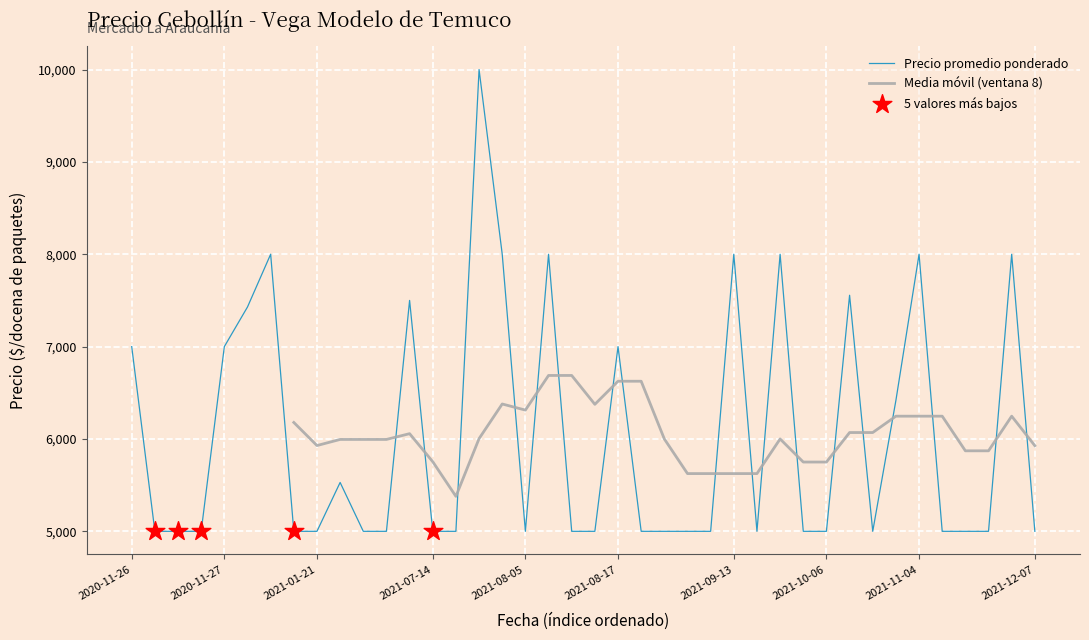

Which series has the largest Y range (max minus min)?

Precio promedio ponderado